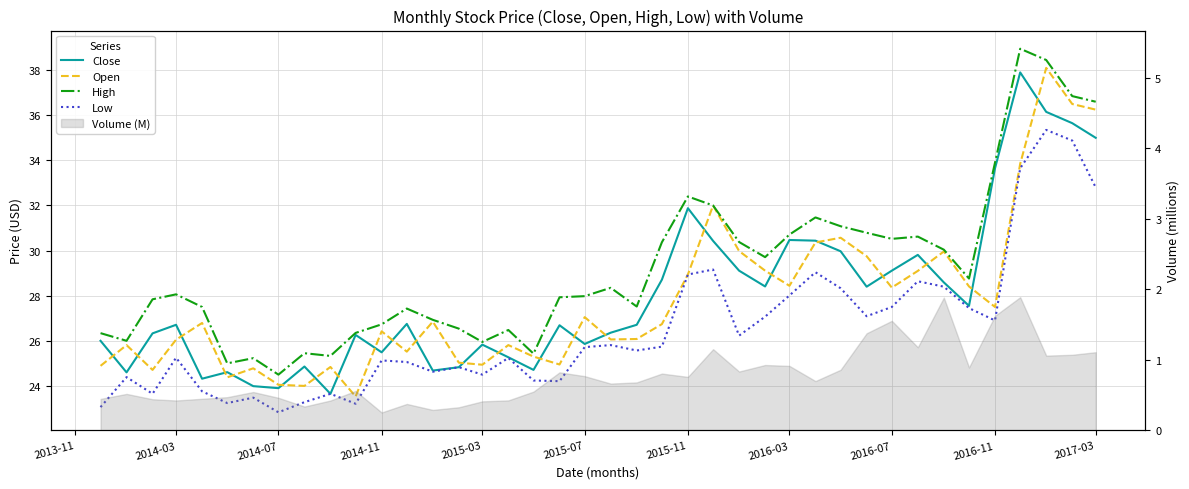

Reading left to right, what are all the values shown in this chart?

Close: 26.0	24.6	26.3	26.7	24.3	24.6	24.0	23.9	24.9	23.6	26.3	25.5	26.8	24.7	24.8	25.8	25.3	24.7	26.7	25.9	26.4	26.7	28.7	31.9	30.4	29.1	28.4	30.5	30.4	30.0	28.4	29.1	29.8	28.6	27.6	33.6	37.9	36.1	35.6	35.0
Open: 24.9	25.8	24.7	26.1	26.8	24.4	24.8	24.1	24.0	24.8	23.5	26.4	25.5	26.9	25.0	24.9	25.8	25.3	24.9	27.1	26.1	26.1	26.7	28.9	32.0	30.0	29.1	28.4	30.4	30.6	29.8	28.4	29.1	30.0	28.4	27.5	33.9	38.1	36.5	36.2
High: 26.3	26.0	27.8	28.1	27.5	25.0	25.2	24.5	25.4	25.3	26.4	26.7	27.4	26.9	26.5	25.9	26.5	25.4	27.9	28.0	28.4	27.5	30.4	32.4	32.0	30.4	29.7	30.7	31.5	31.1	30.8	30.5	30.6	30.0	28.8	33.9	39.0	38.5	36.9	36.6
Low: 23.1	24.4	23.6	25.2	23.8	23.2	23.5	22.8	23.3	23.6	23.2	25.1	25.1	24.6	24.8	24.5	25.2	24.2	24.2	25.7	25.8	25.6	25.7	28.9	29.2	26.2	27.1	28.0	29.0	28.3	27.1	27.5	28.6	28.4	27.4	26.9	33.6	35.4	34.9	32.8